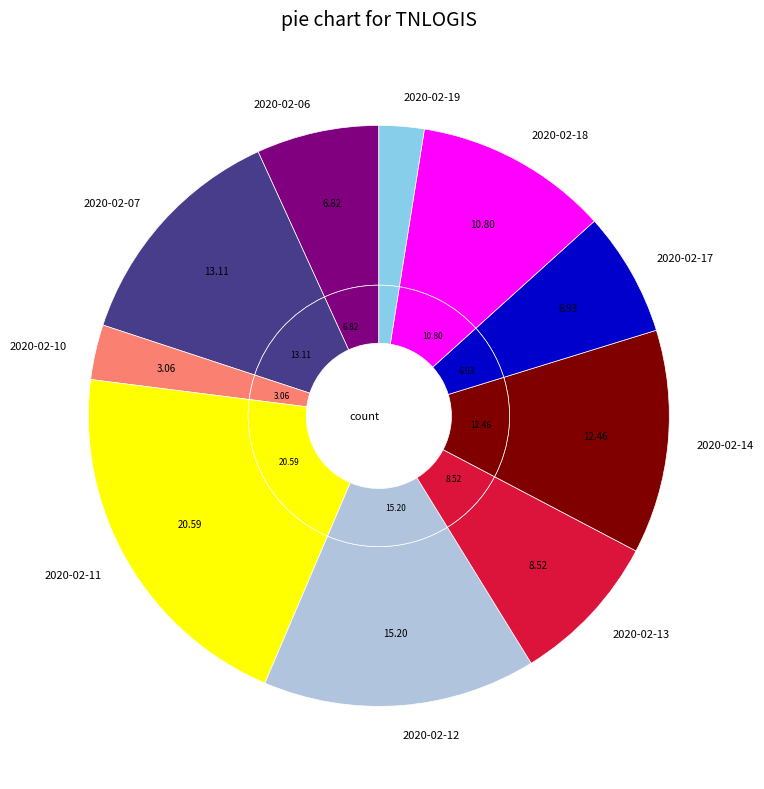

To the nearest percent, what is the combined percentage of 2020-02-19 and 2020-02-07?

16%